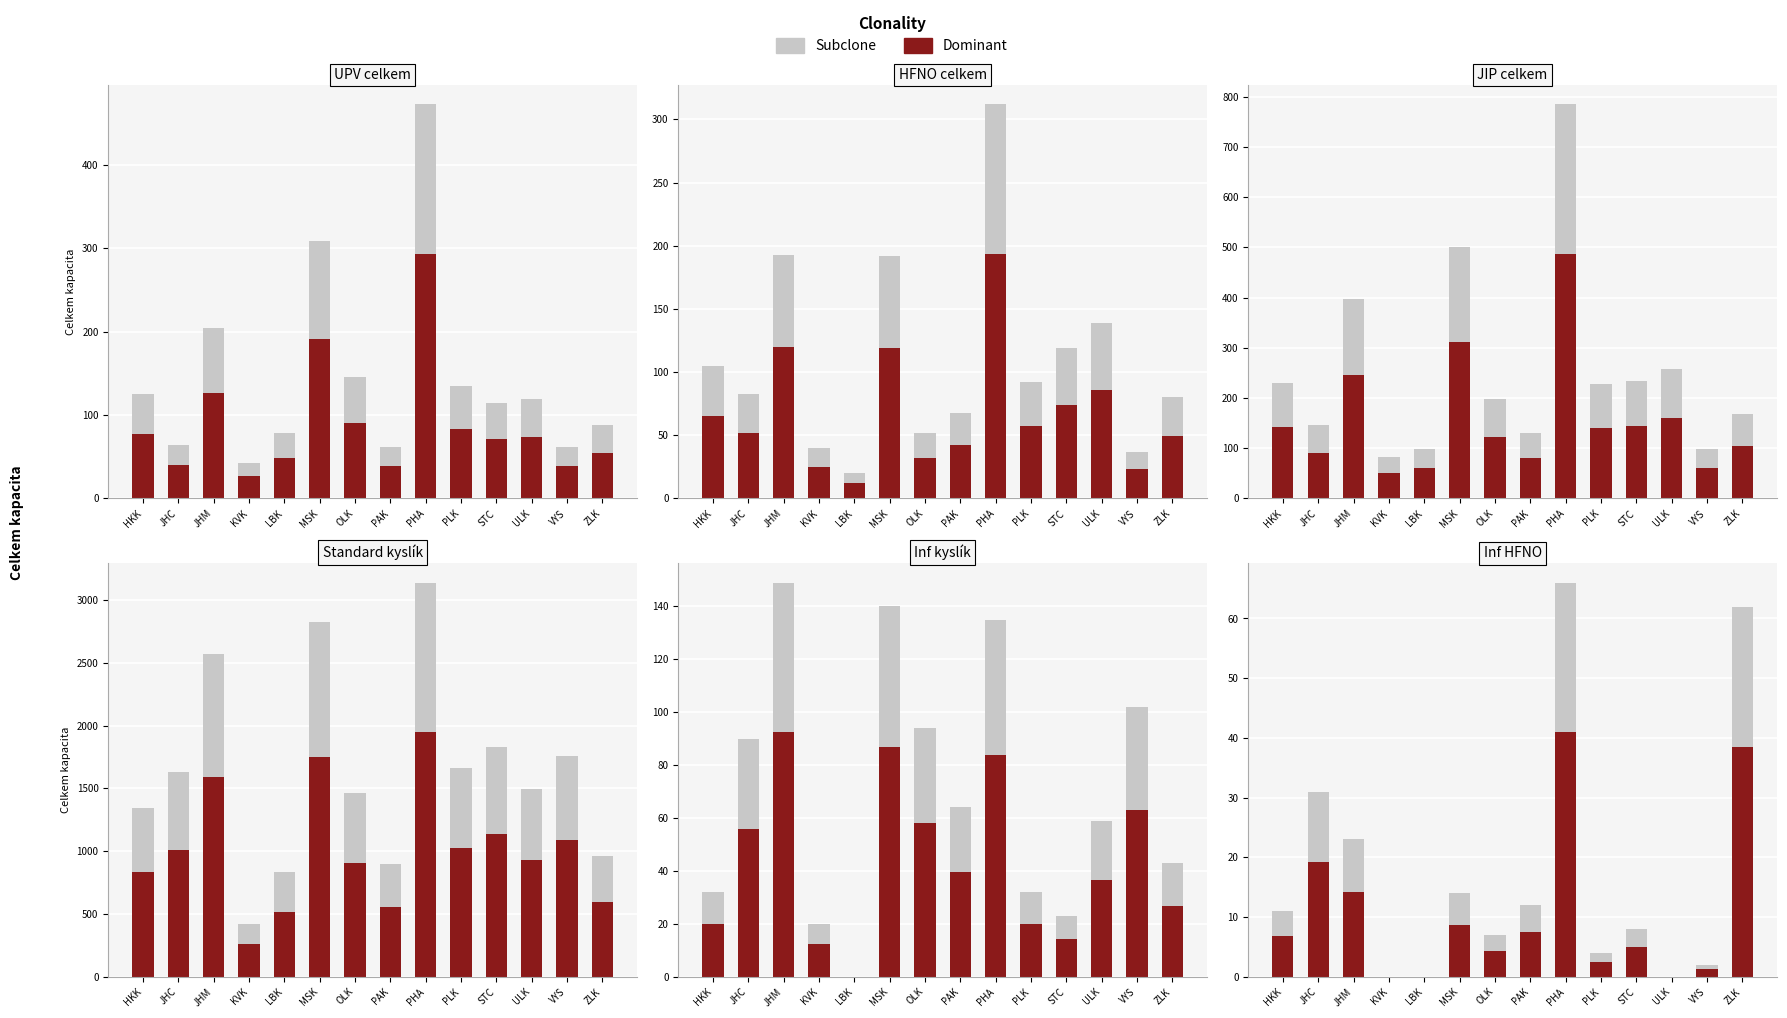

Reading left to right, extract all data points from this chart.

Subclone: HKK=11.0	JHC=31.0	JHM=23.0	KVK=0.0	LBK=0.0	MSK=14.0	OLK=7.0	PAK=12.0	PHA=66.0	PLK=4.0	STC=8.0	ULK=0.0	VYS=2.0	ZLK=62.0
Dominant: HKK=6.8	JHC=19.2	JHM=14.3	KVK=0.0	LBK=0.0	MSK=8.7	OLK=4.3	PAK=7.4	PHA=40.9	PLK=2.5	STC=5.0	ULK=0.0	VYS=1.2	ZLK=38.4